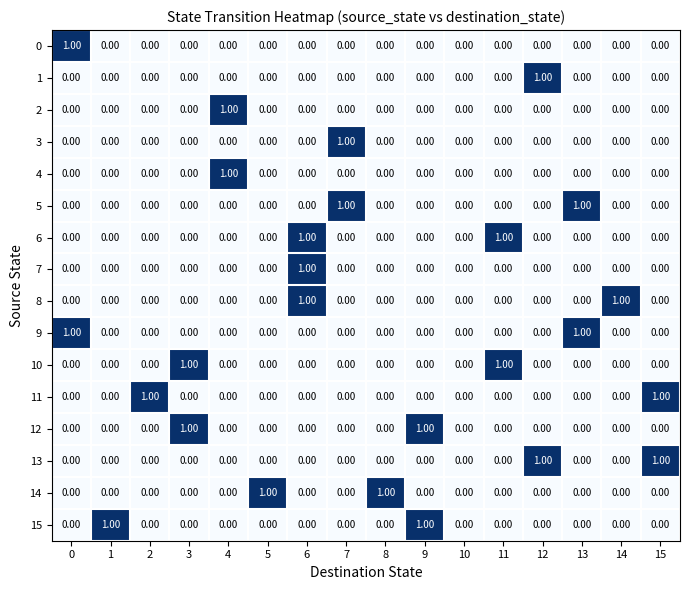

How many distinct data groups are displayed?

16